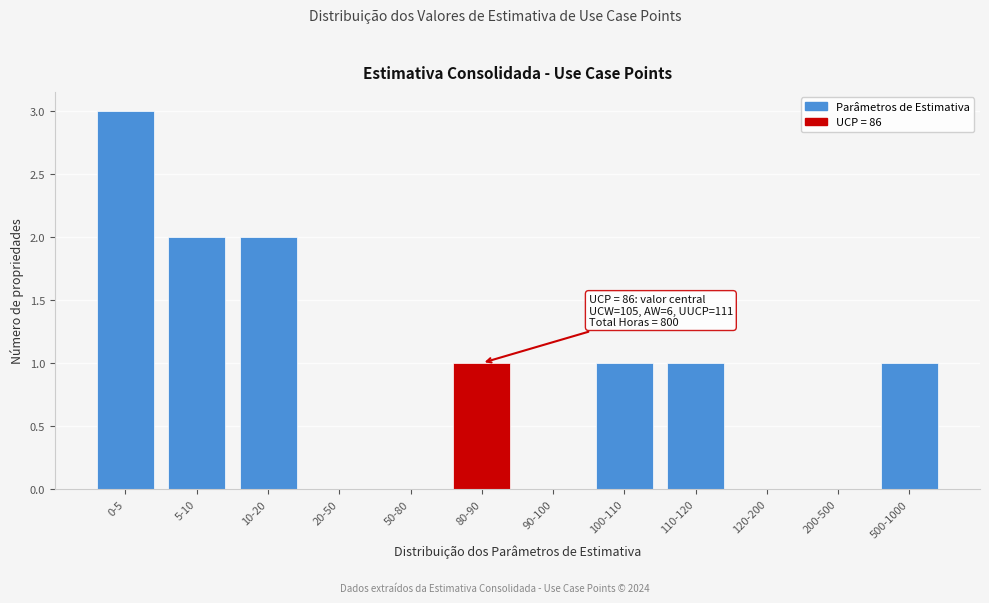

Reading left to right, list all the values displayed in this chart.

0-5=3	5-10=2	10-20=2	20-50=0	50-80=0	80-90=1	90-100=0	100-110=1	110-120=1	120-200=0	200-500=0	500-1000=1